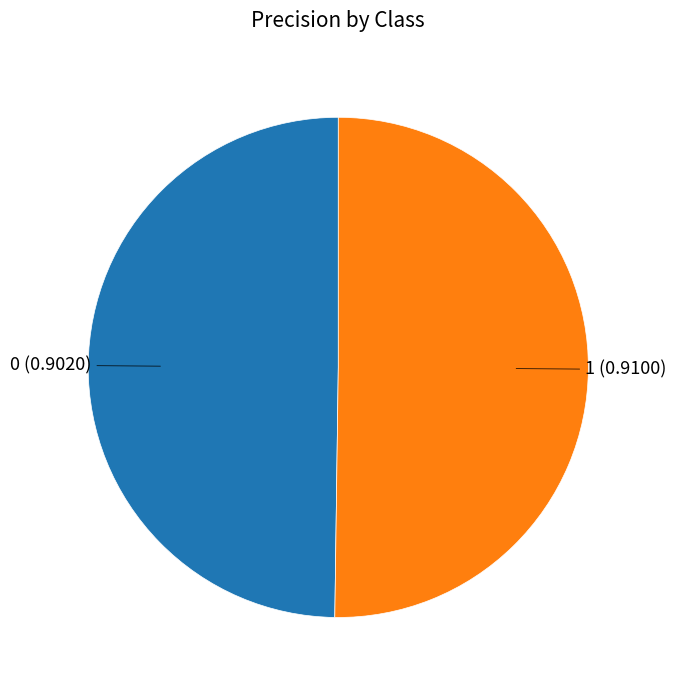

How many segments does this pie chart have?

2